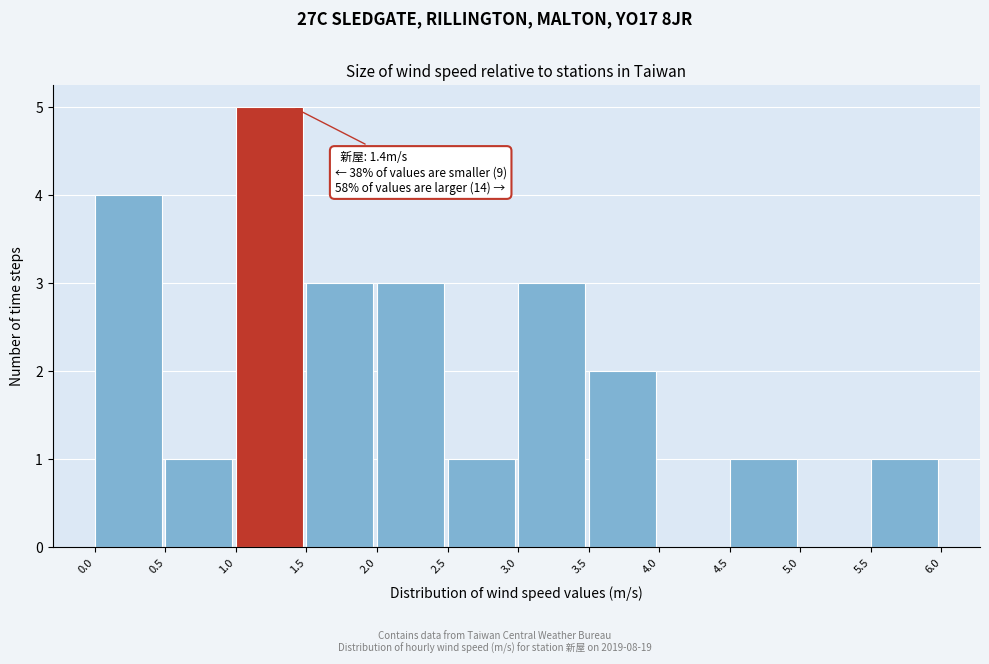

Over which range of the x-axis is the bar tallest?

1.0 to 1.5